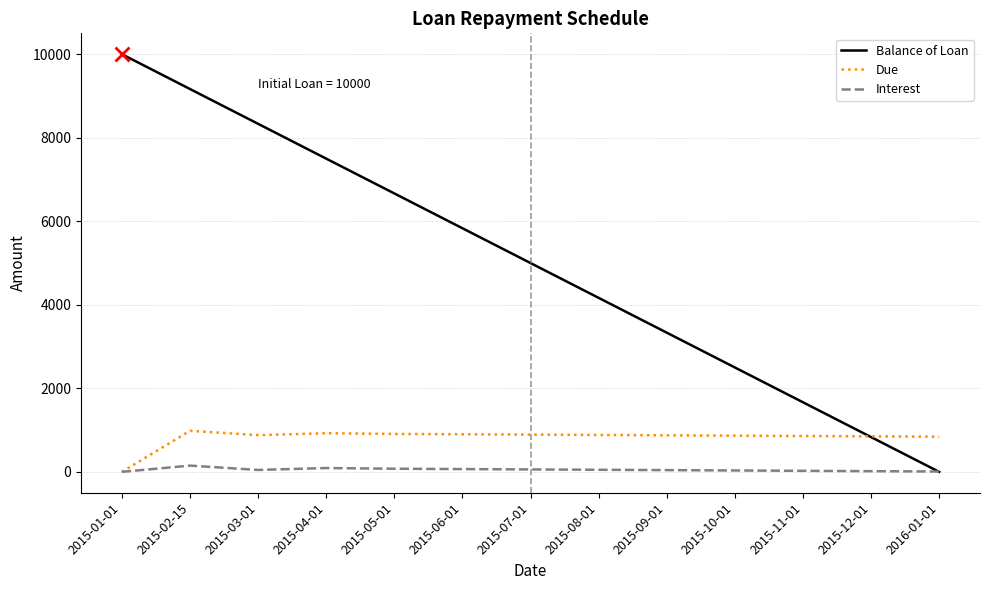

At how many categories does at least one series exceed 2782?

9